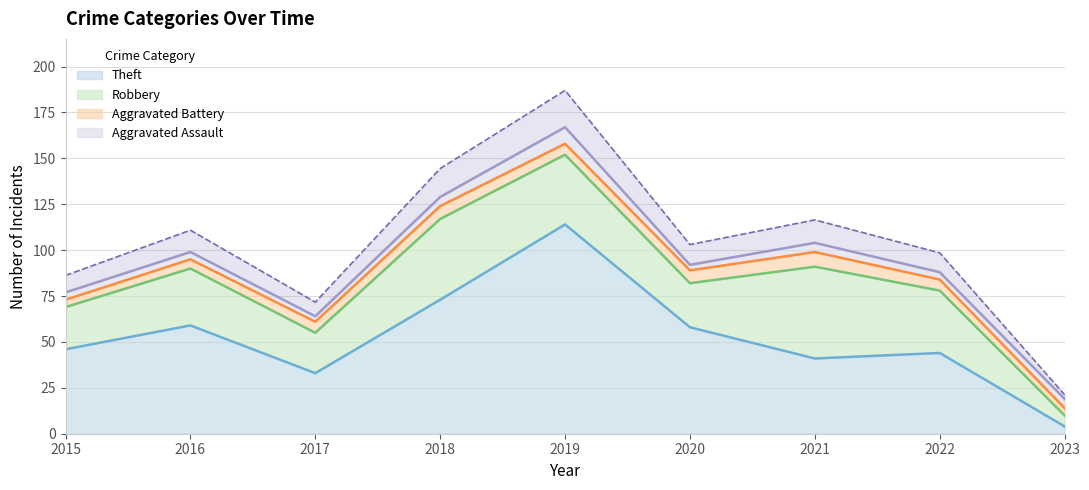

What is the total value across all series at 2020?

92